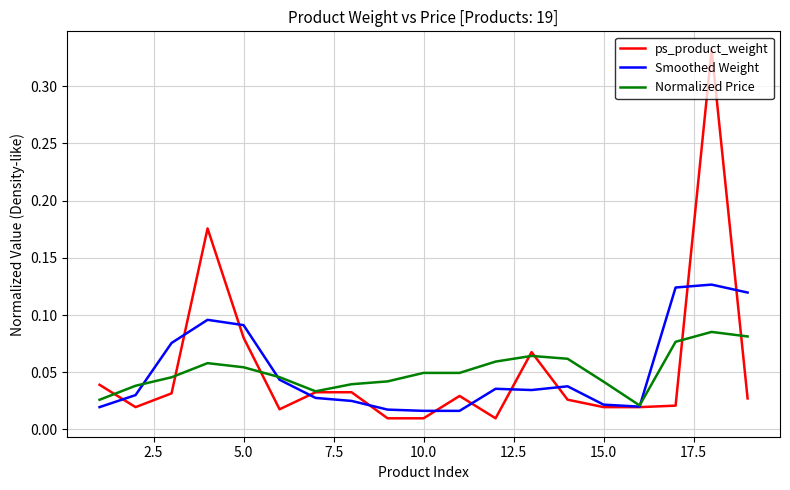

What are all the series names shown in the legend?

ps_product_weight, Smoothed Weight, Normalized Price